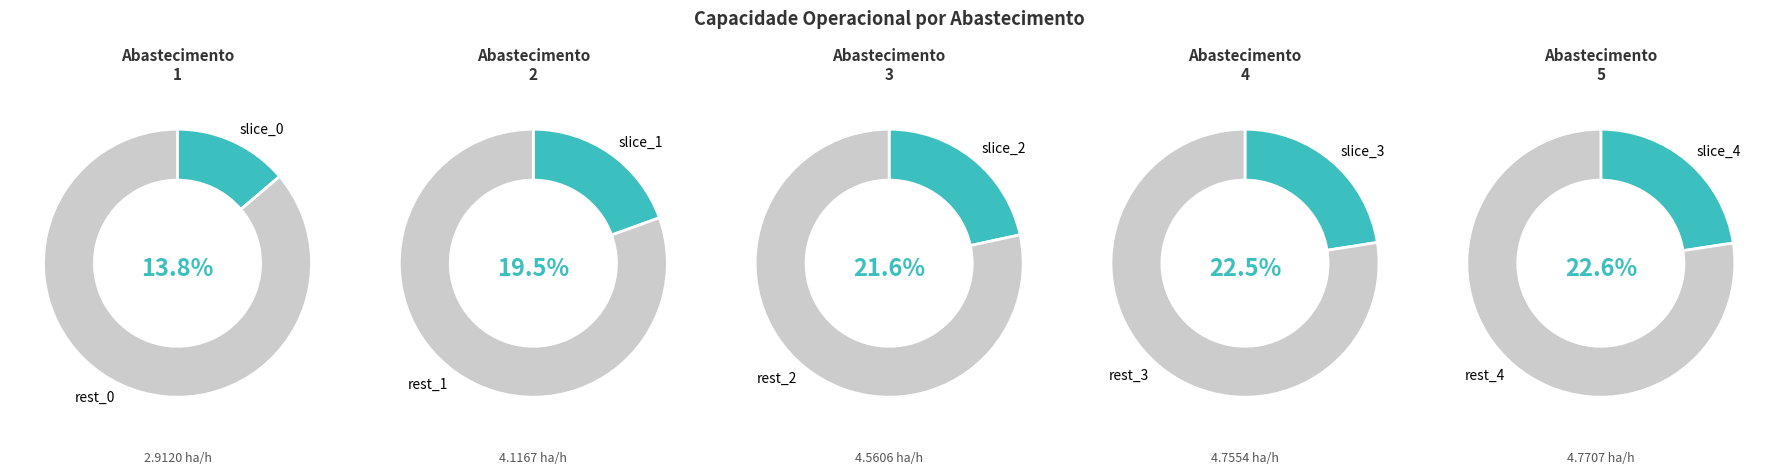

Approximately how many times larger is the value at 0 compared to 3?

0.6